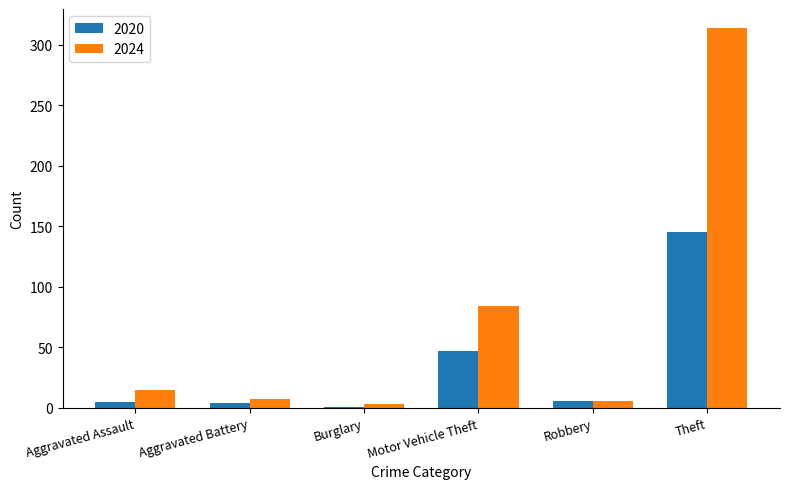

Where is 2024 nearest to the value 158?

Motor Vehicle Theft